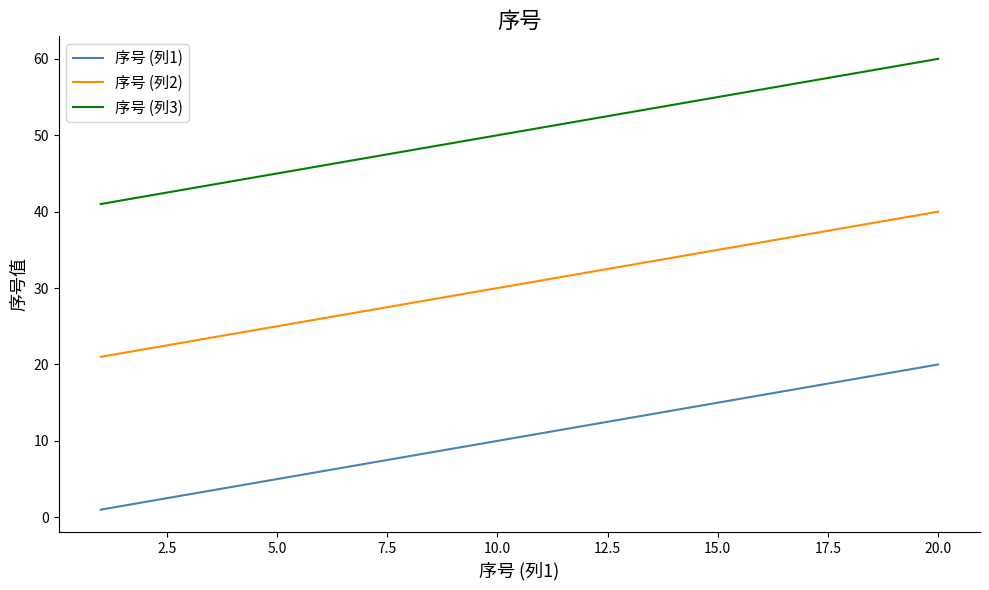

What is the lowest value of the 序号 (列1) series?

1